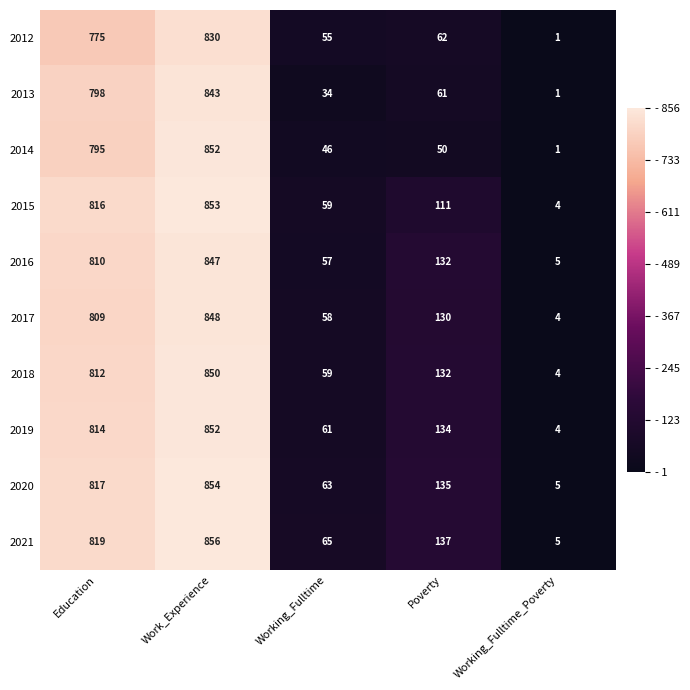

What is the average value of the 2017 series?

370